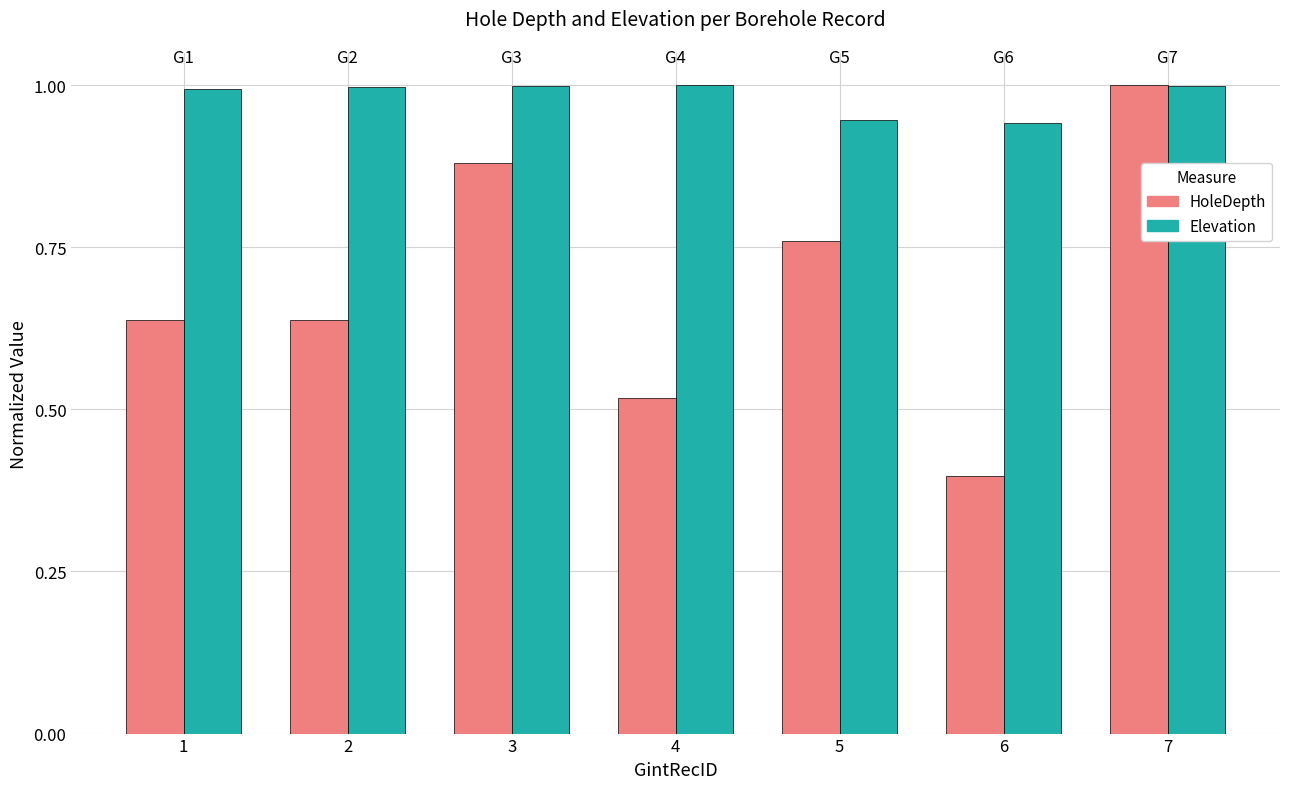

True or false: HoleDepth has a value of 0.6 at 6.

False